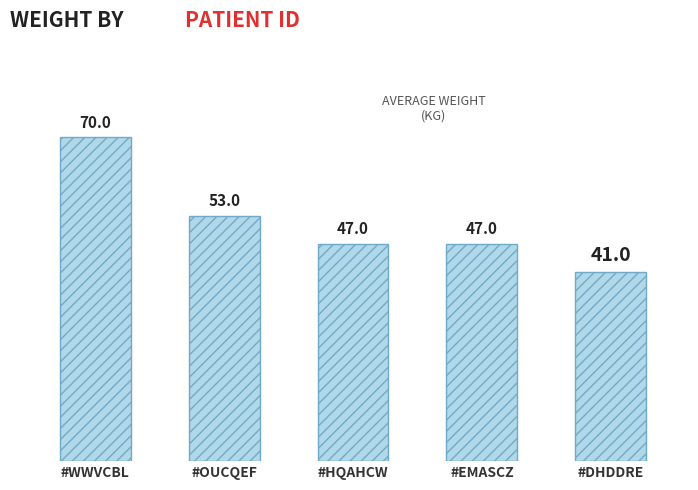

How many bars are there in total?

5